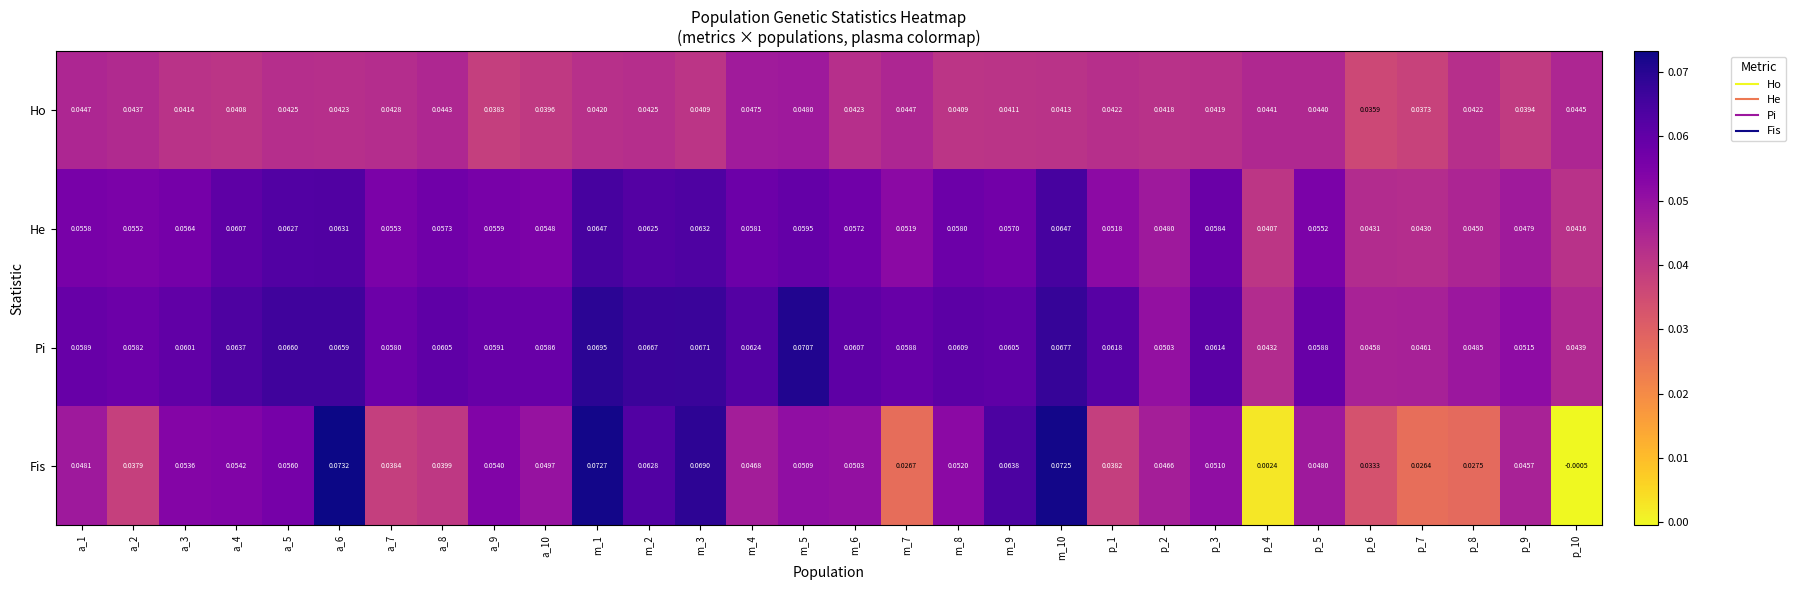

Which series has the largest total across all categories?

Pi